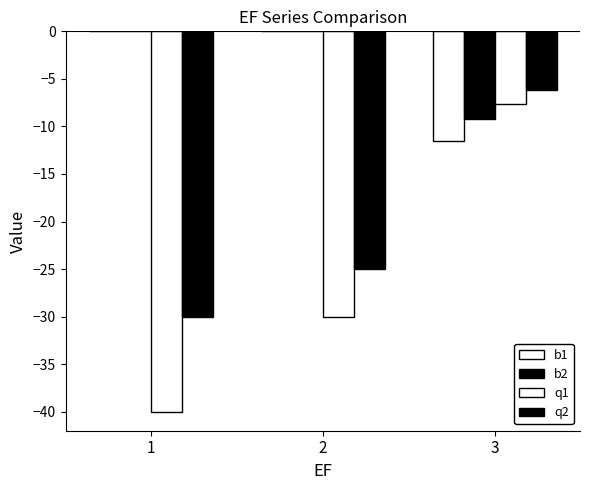

Reading right to left, extract all data points from this chart.

b1: -11.5	0.0	0.0
b2: -9.2	0.0	0.0
q1: -7.7	-30.0	-40.0
q2: -6.2	-25.0	-30.0